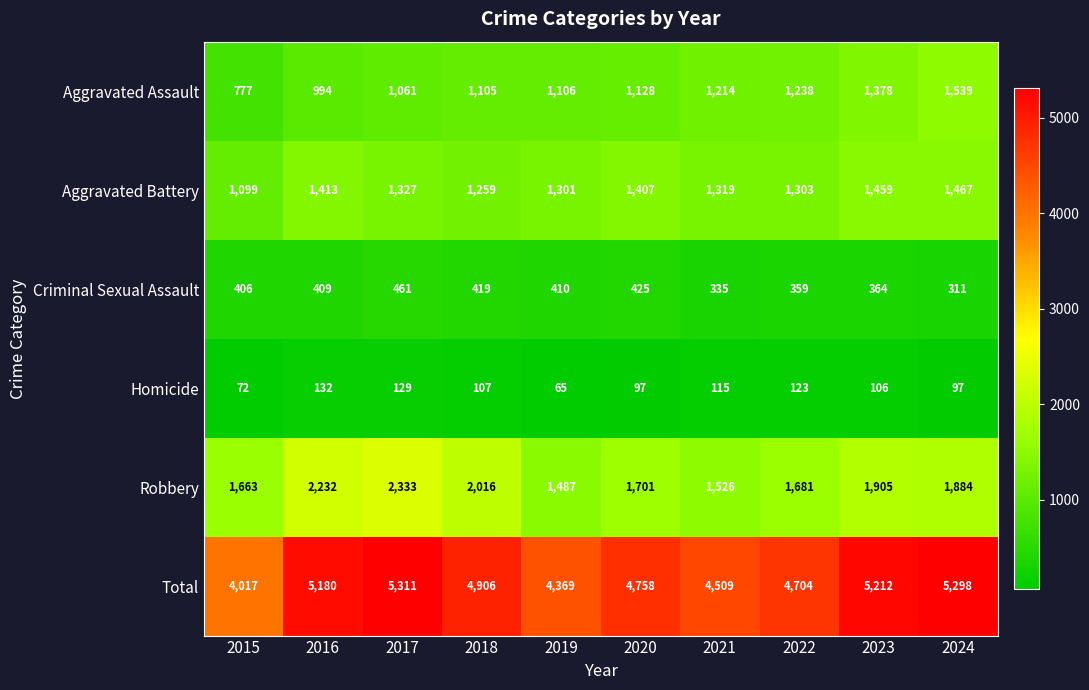

At which label is Criminal Sexual Assault closest to 386?

2015